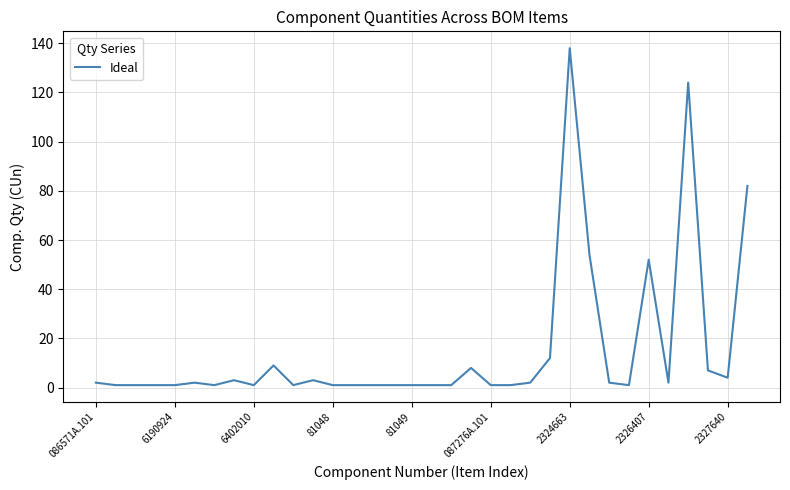

Is this an area chart (filled region under the line)?

No